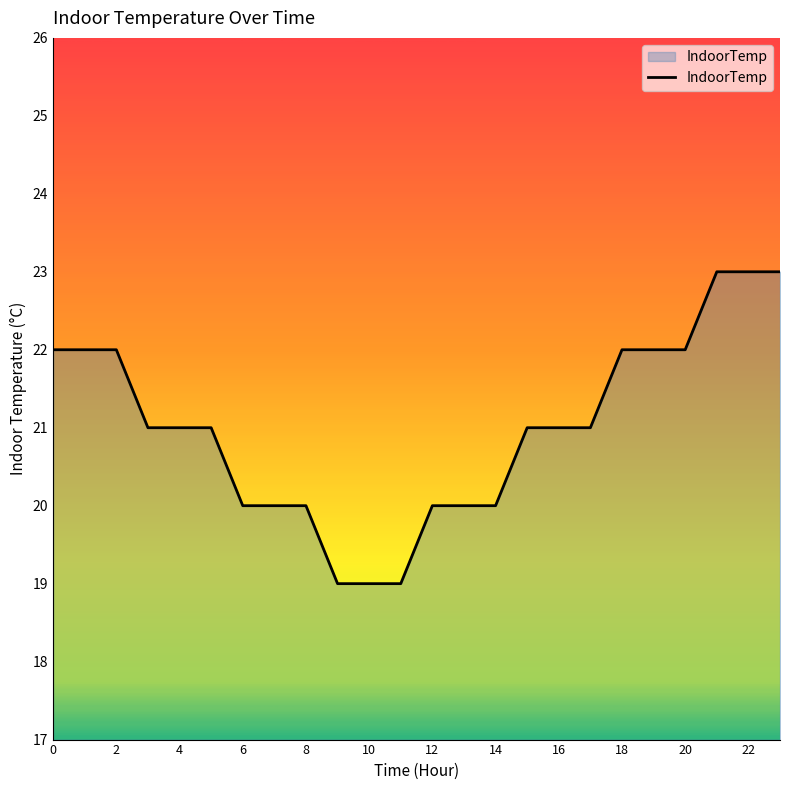

What is the maximum value shown in the chart?

23